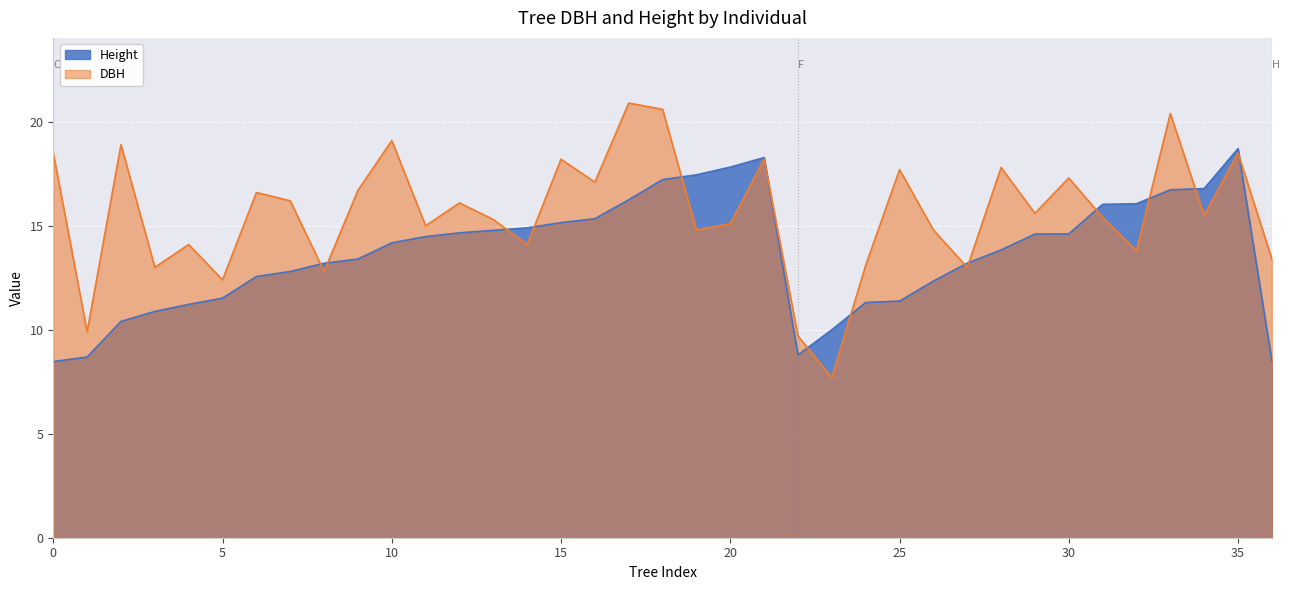

How many interior local valleys does the Height series have?

1